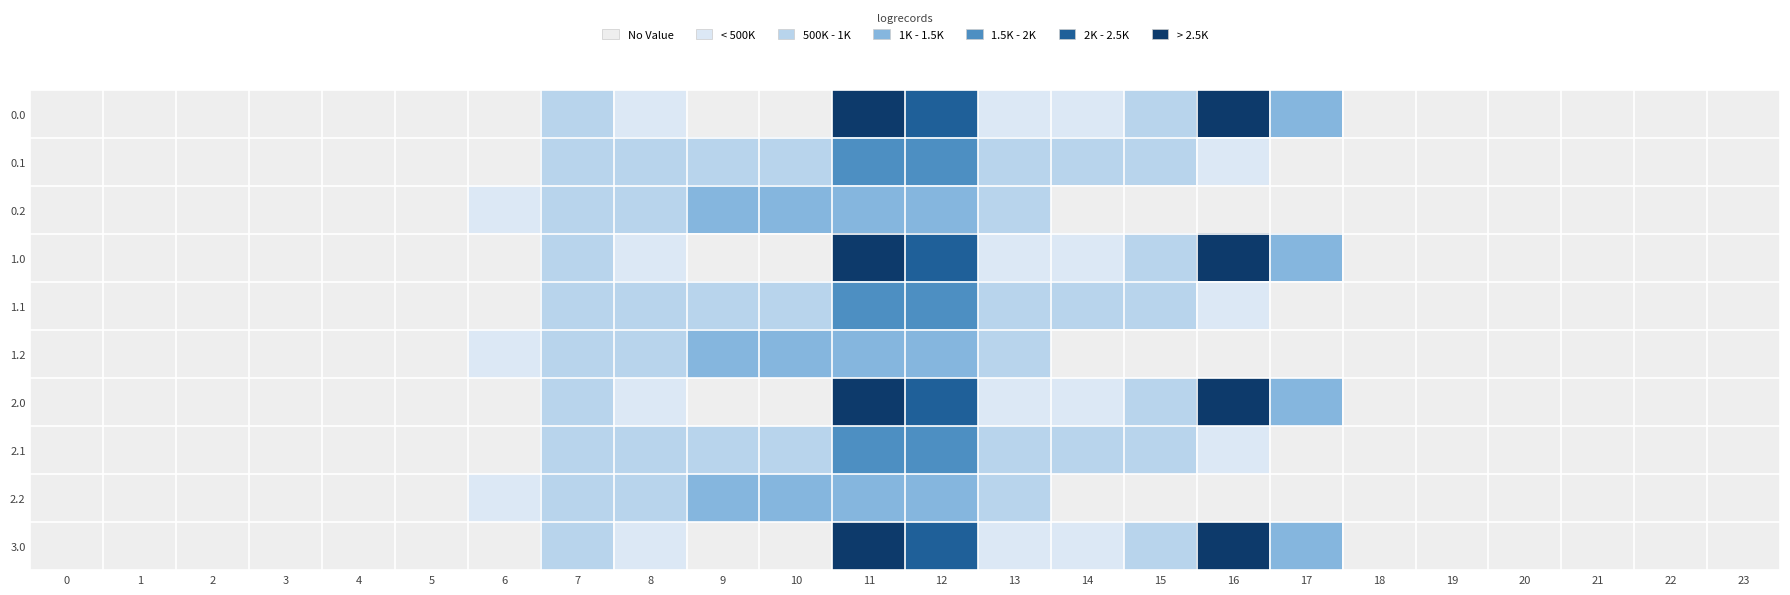

Between 23 and 14, which is larger?

14